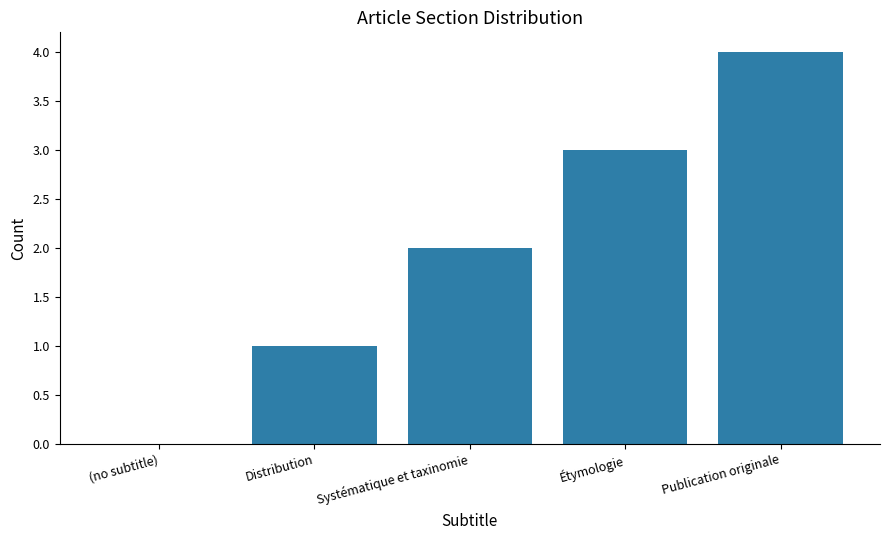

What is the maximum value shown in the chart?

4